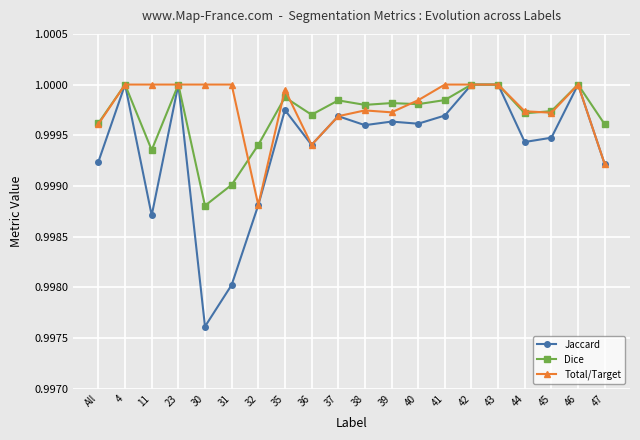

At which category does the chart reach its minimum across all series?

30